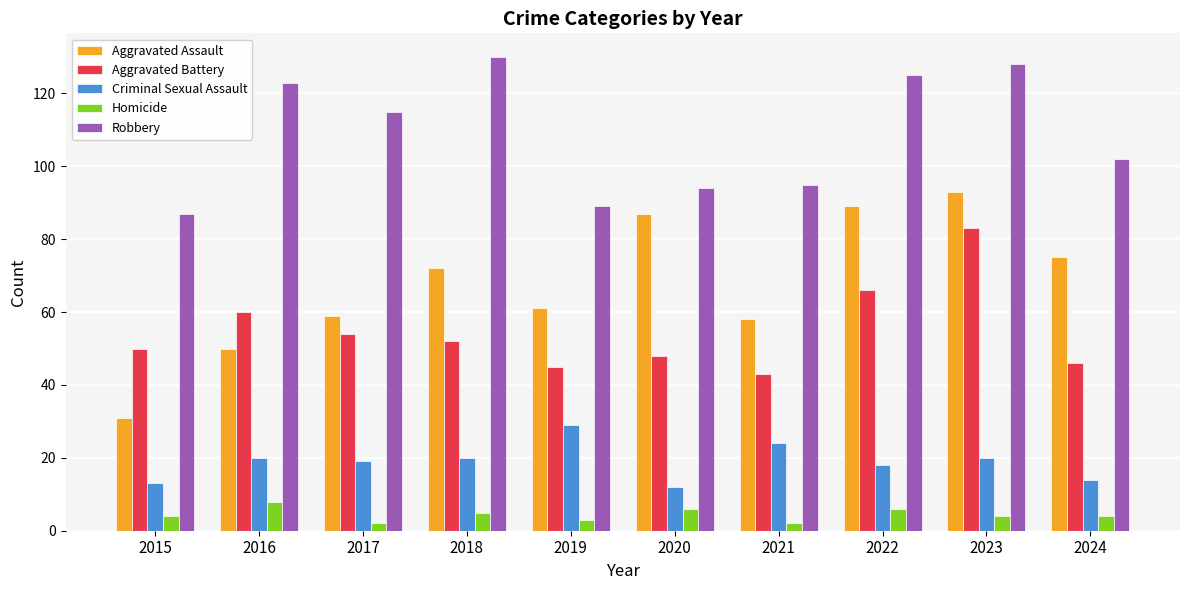

Reading left to right, extract all data points from this chart.

Aggravated Assault: 31	50	59	72	61	87	58	89	93	75
Aggravated Battery: 50	60	54	52	45	48	43	66	83	46
Criminal Sexual Assault: 13	20	19	20	29	12	24	18	20	14
Homicide: 4	8	2	5	3	6	2	6	4	4
Robbery: 87	123	115	130	89	94	95	125	128	102